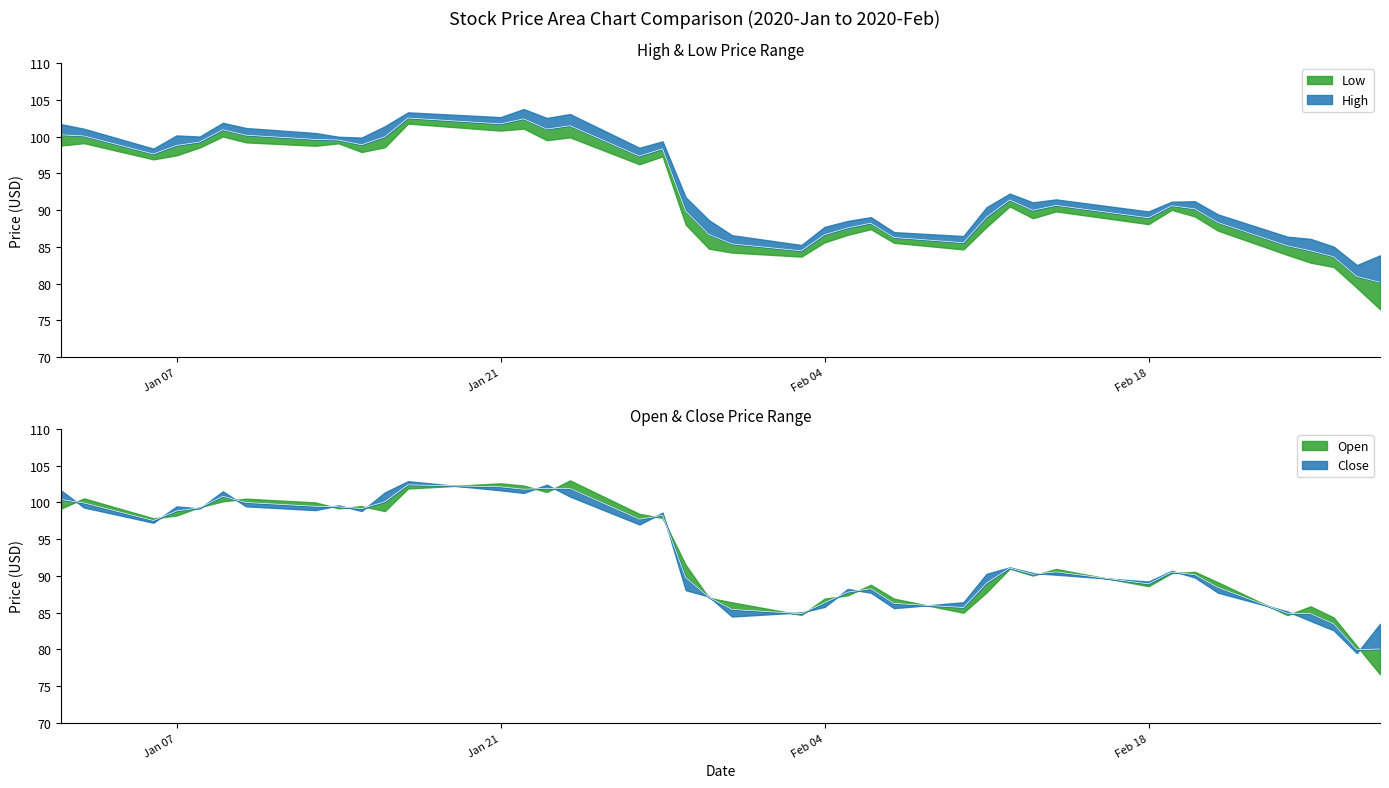

True or false: High has more than 2 interior local peaks.

True